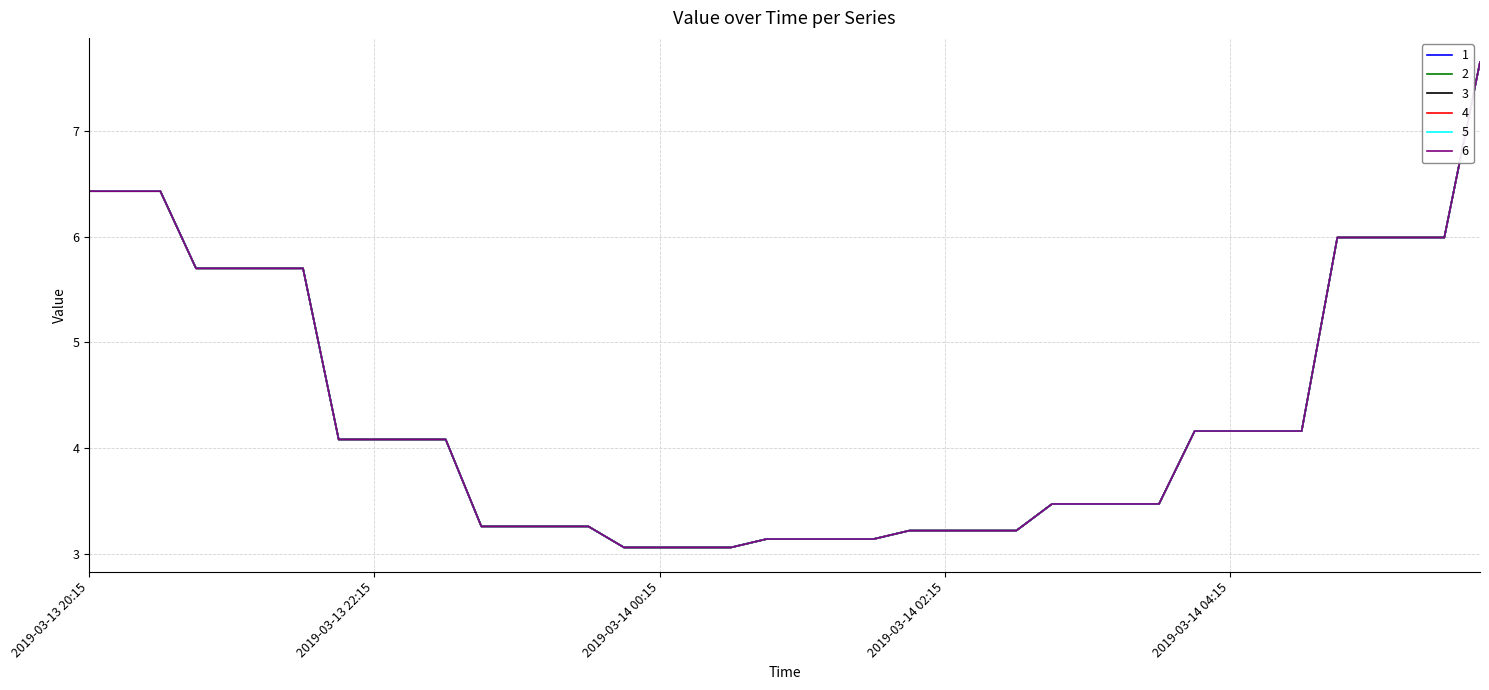

What is the value of the 4 point at the 19th from the left?

3.1